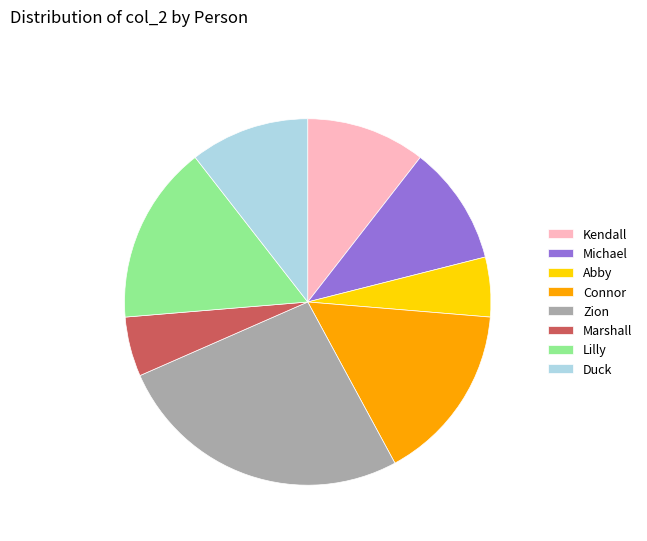

Does any single category account for the majority?

No